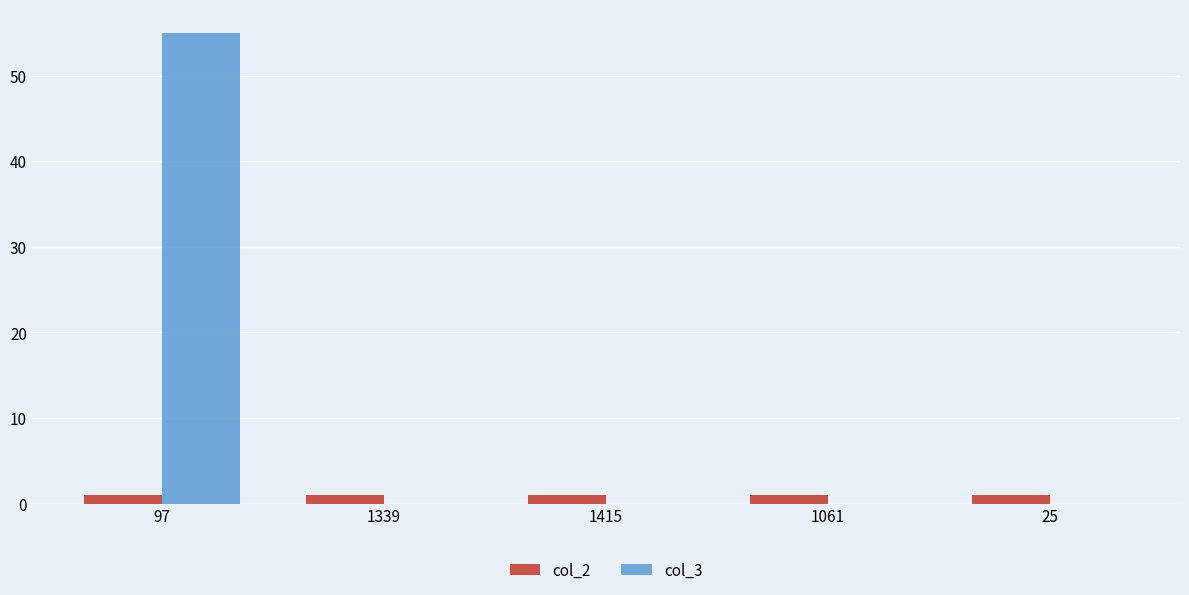

What are all the series names shown in the legend?

col_2, col_3